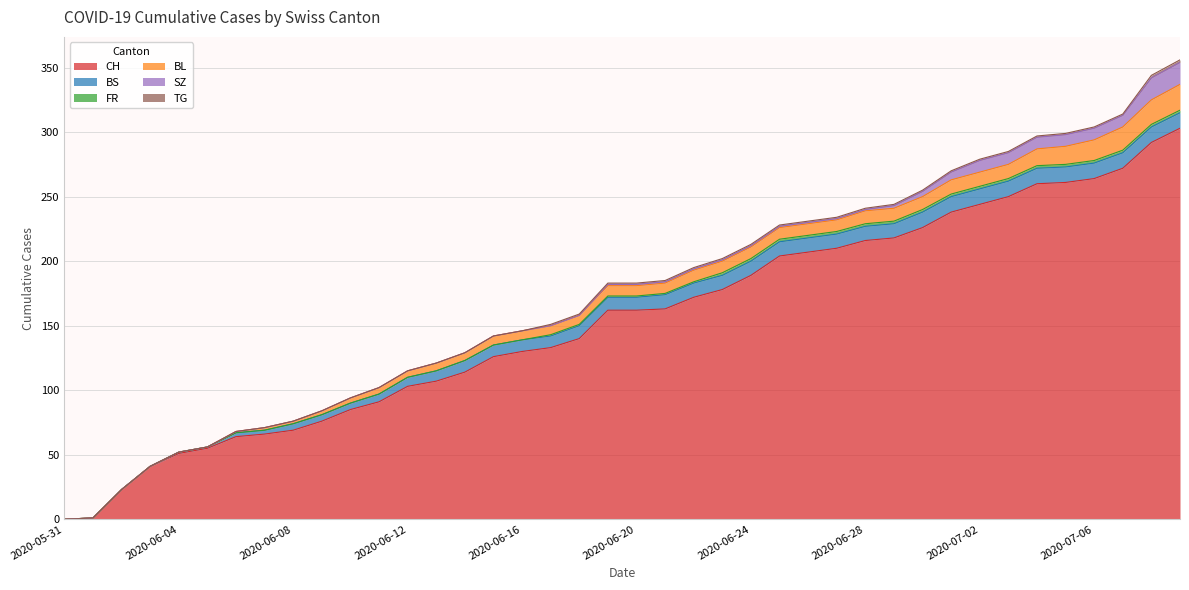

True or false: TG has a value of 1 at 2020-07-05.

True